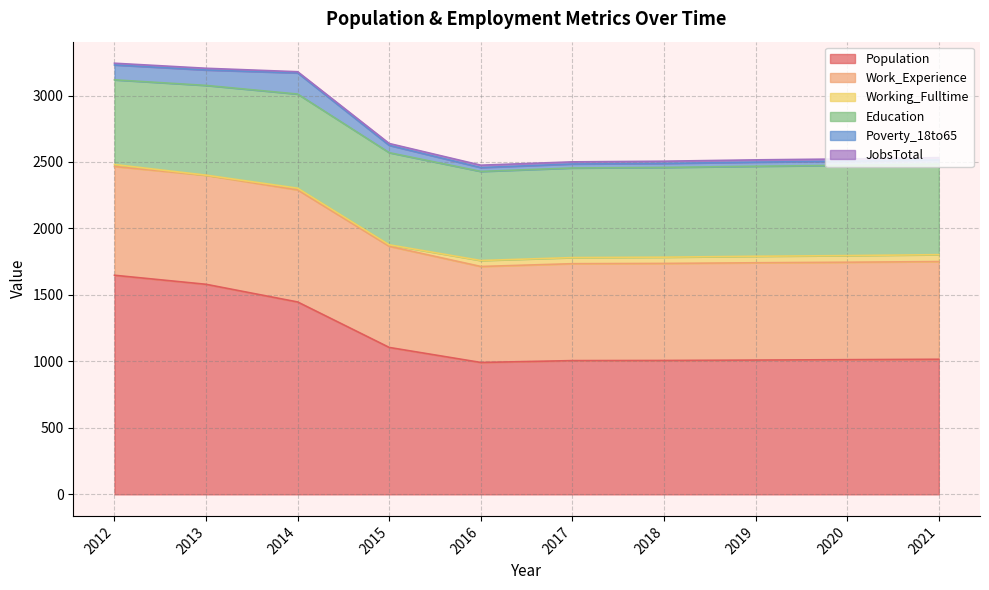

True or false: Population has more than 2 points higher than both neighbors.

False